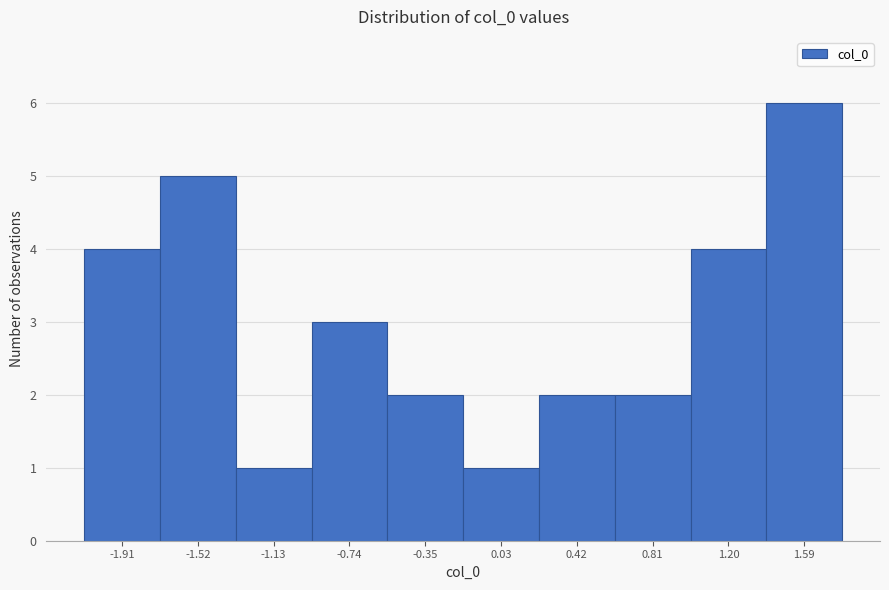

Reading left to right, transcribe all the data shown in this chart.

-1.91=4	-1.52=5	-1.13=1	-0.74=3	-0.35=2	0.03=1	0.42=2	0.81=2	1.20=4	1.59=6